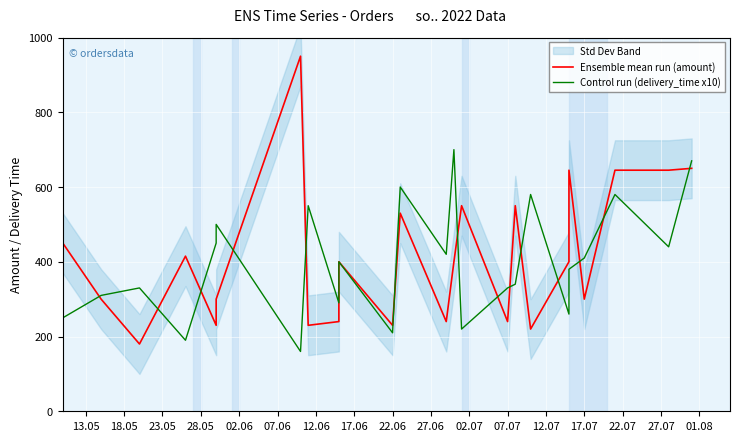

Is the value of Ensemble mean run (amount) at 22.07 greater than the value of Control run (delivery_time x10) at 21?

No